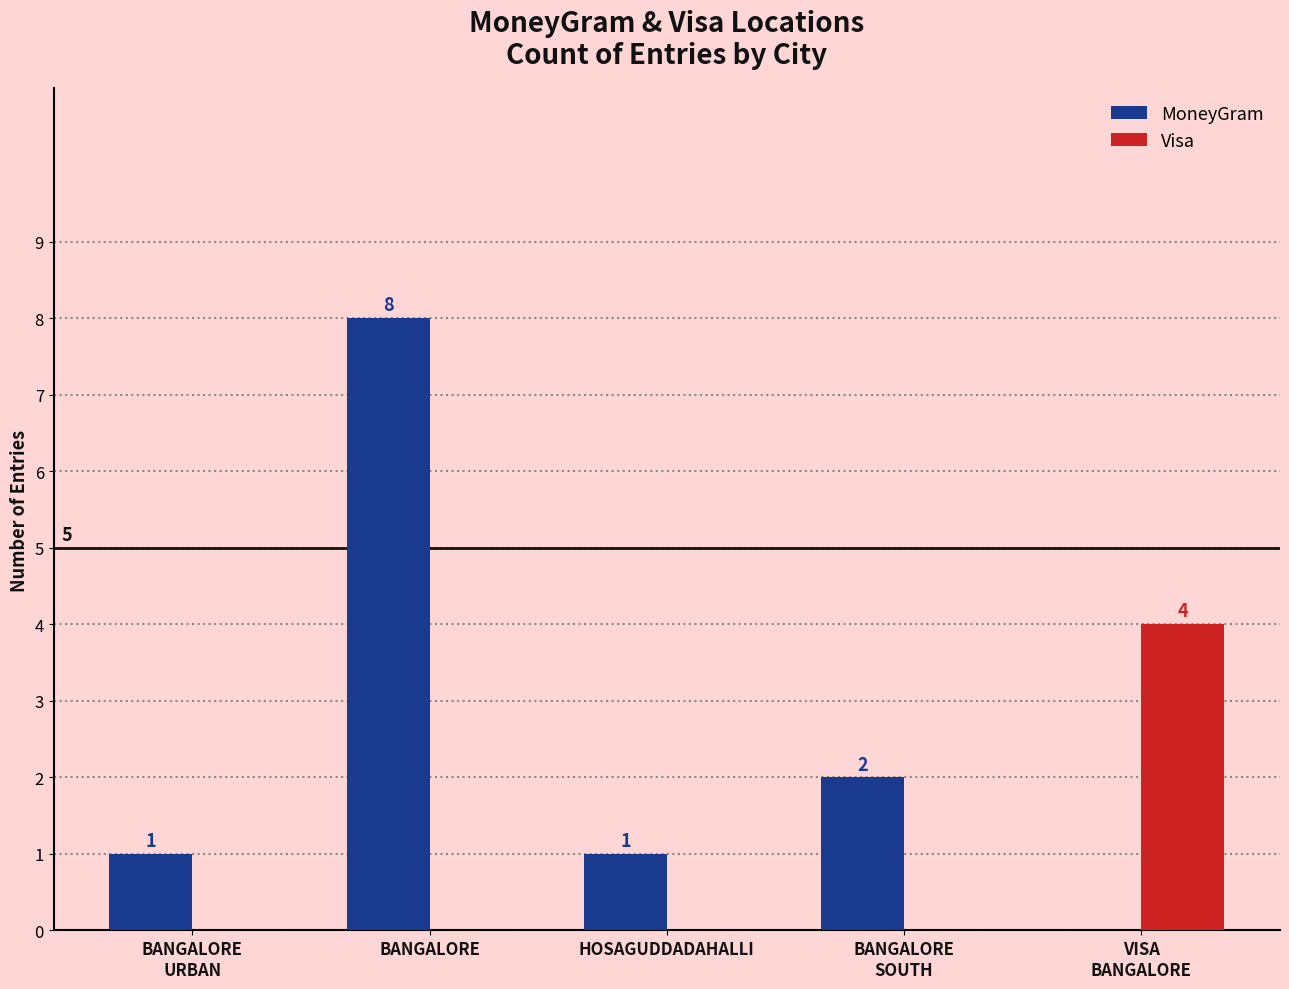

How many values in the Visa series exceed 0?

1